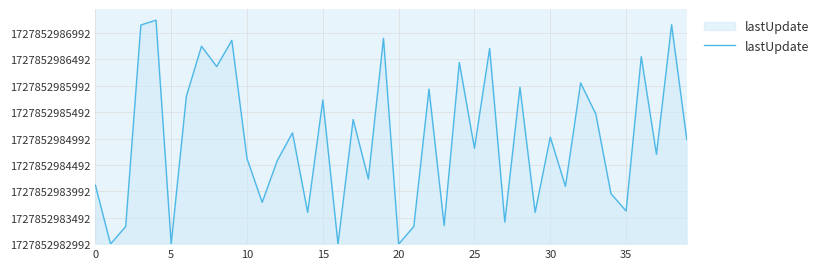

Is this an area chart (filled region under the line)?

Yes